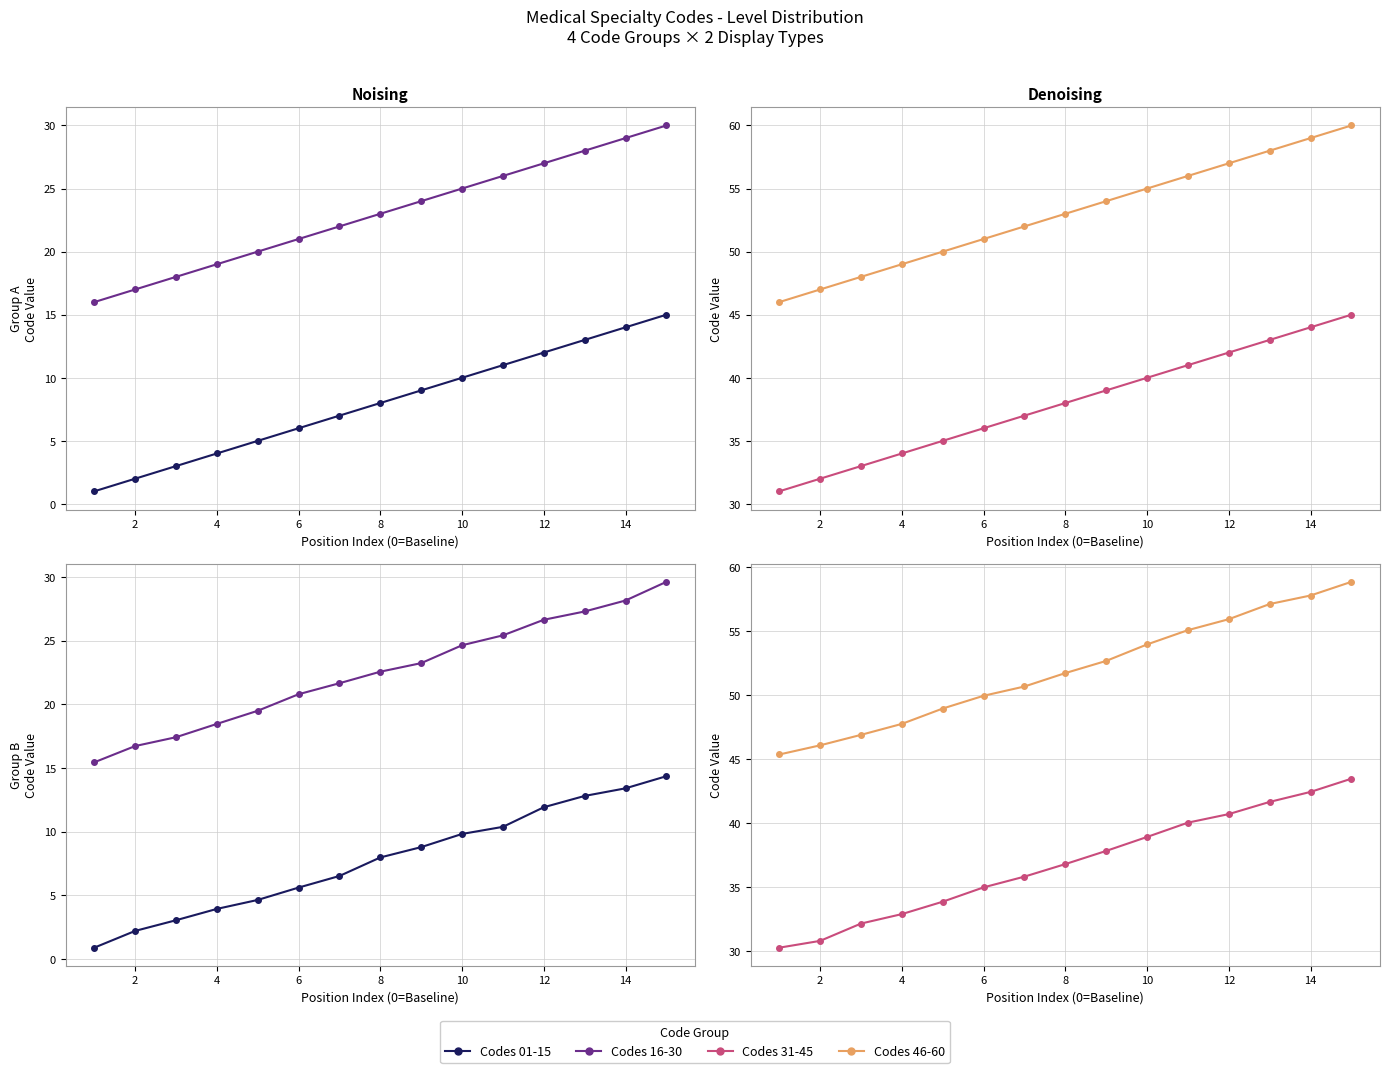

What is the value of the Codes 31-45 point at the 9th from the left?

37.8